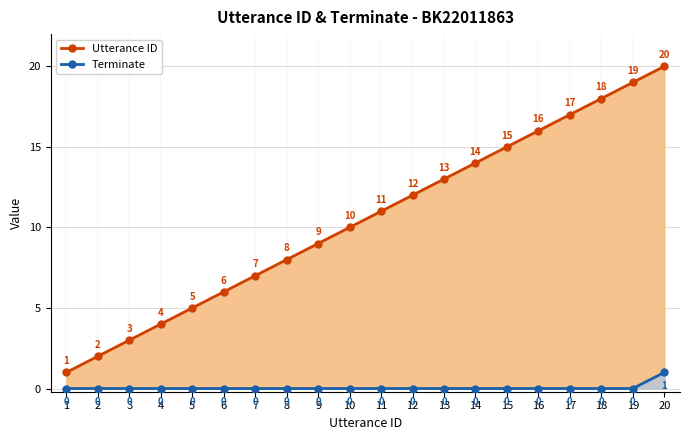

List the series in order of their overall mean, lowest first.

Terminate, Utterance ID